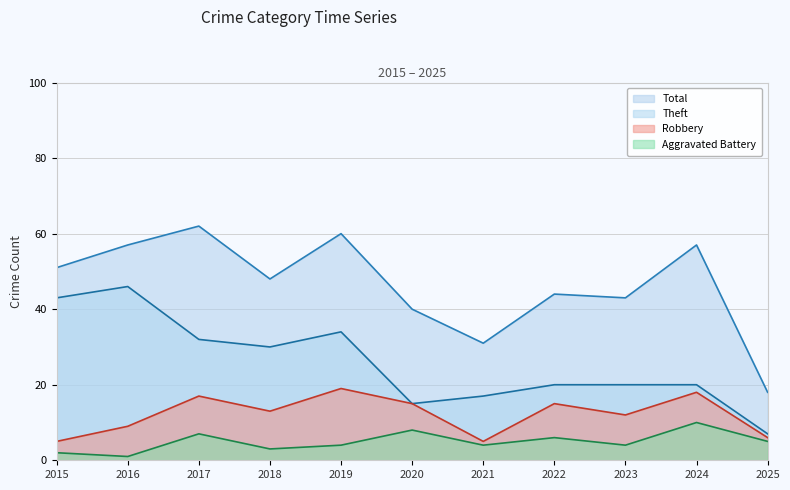

At which label is Robbery closest to 12?

2023